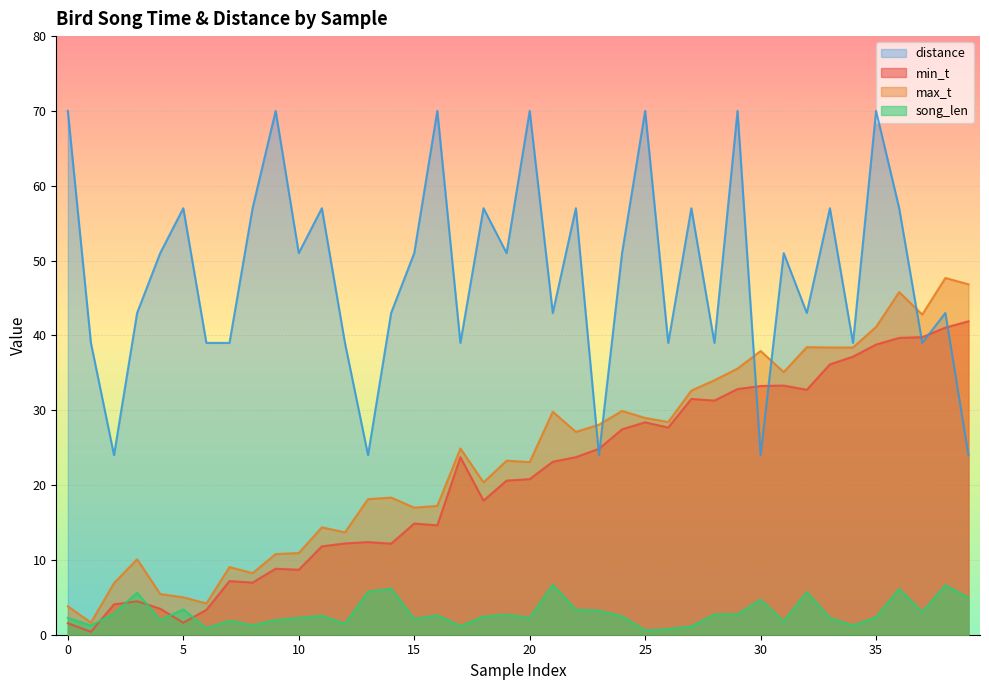

How many lines are shown in the chart?

4